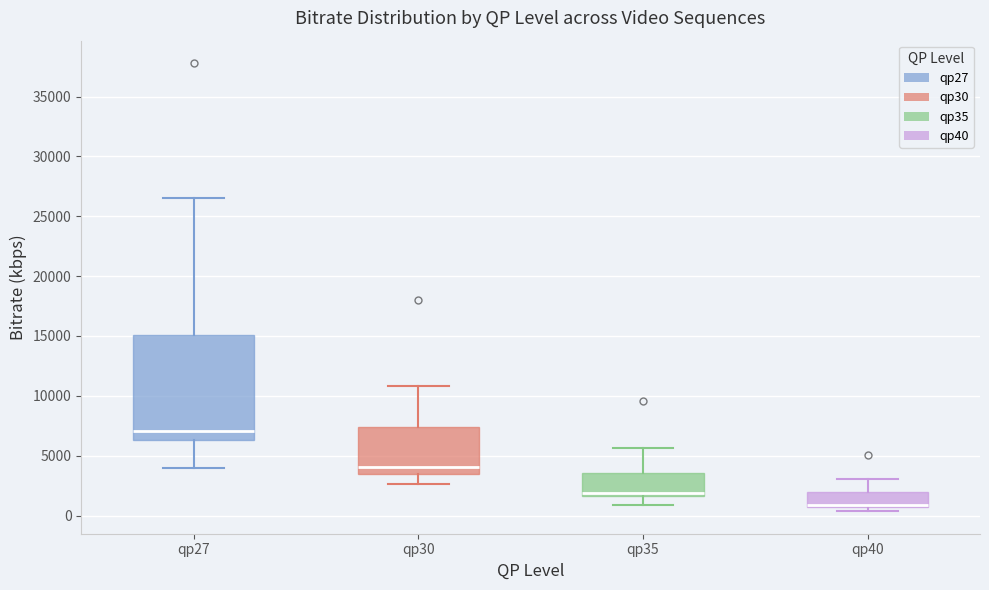

Reading left to right, read every box against the y-axis: the position of its median line, the range the box covers, and the ends of its whiskers. The values are not printed on the chart, so give them approximately, as read against the axis.

qp27: median 7000, box 6500 to 15000, whiskers 4000 to 26500
qp30: median 4000, box 3500 to 7500, whiskers 2500 to 11000
qp35: median 2000, box 1500 to 3500, whiskers 1000 to 5500
qp40: median 1000 (just above the box's lower edge), box 1000 to 2000, whiskers 500 to 3000